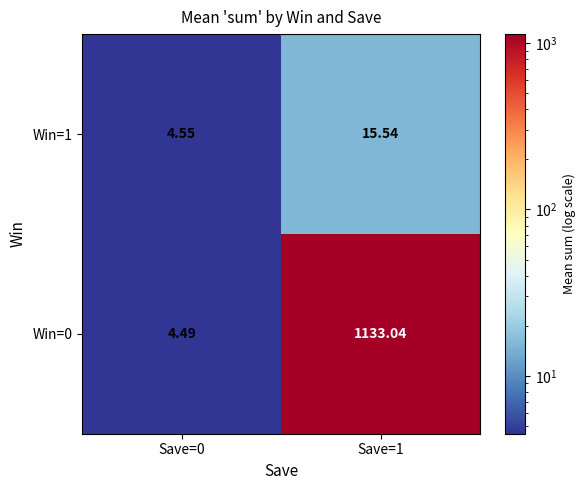

Is the value of Win=1 at Save=0 greater than the value of Win=0 at Save=0?

Yes